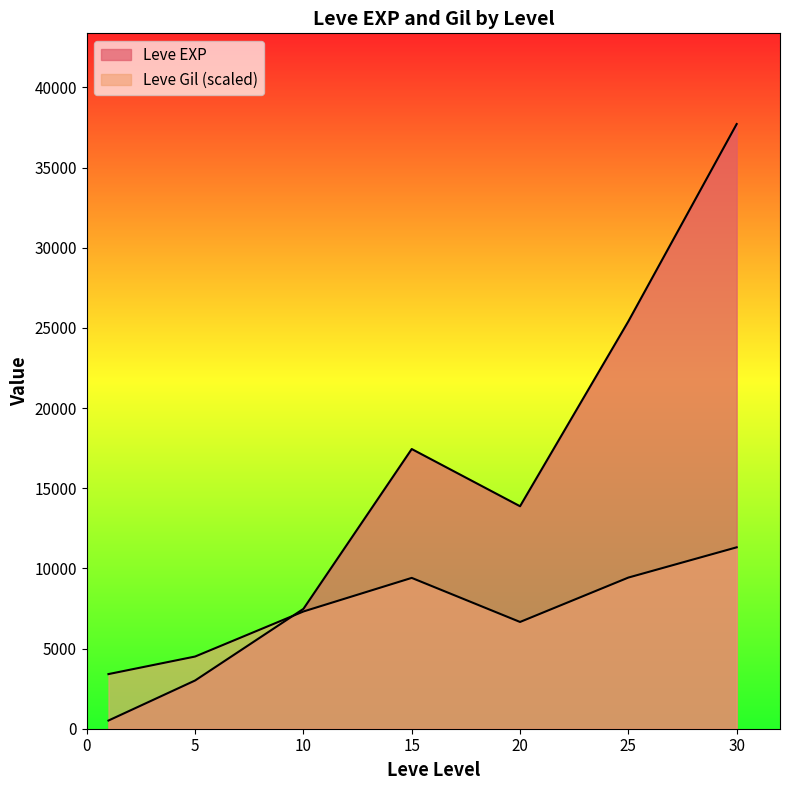

How many lines are shown in the chart?

2